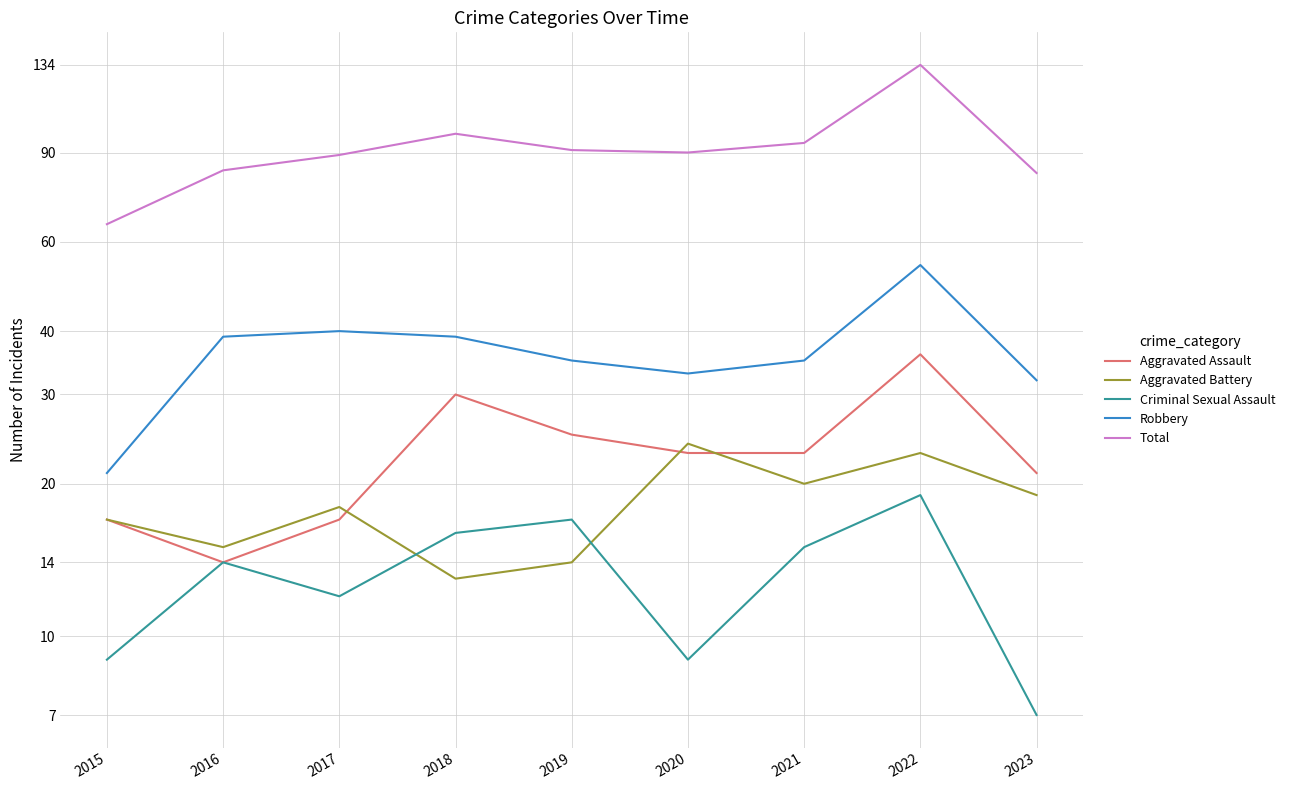

What is the difference between the highest and lowest values at 2022?

115